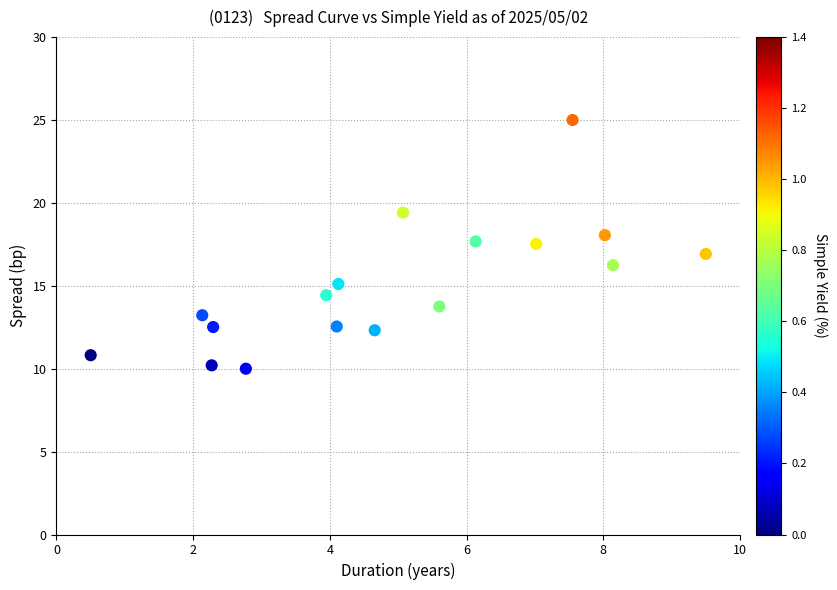

What is the range of X values (max minus min)?

9.0